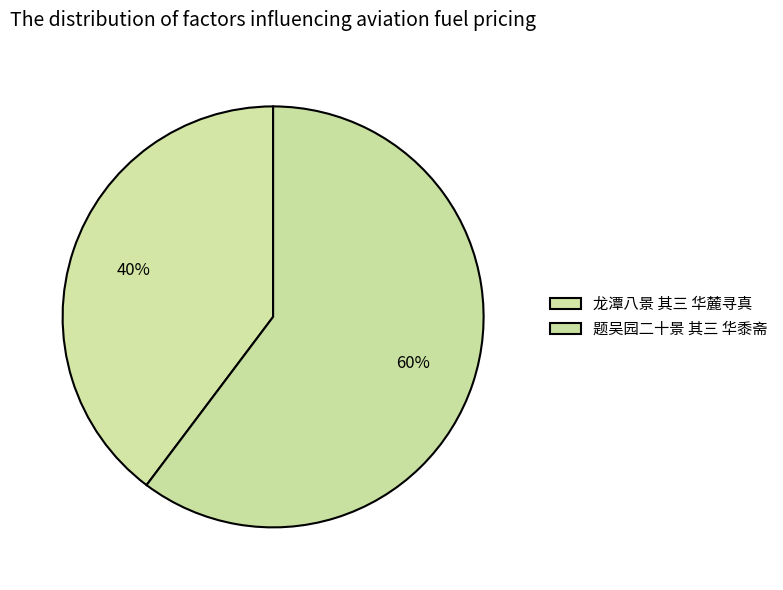

How many slices are in this pie chart?

2